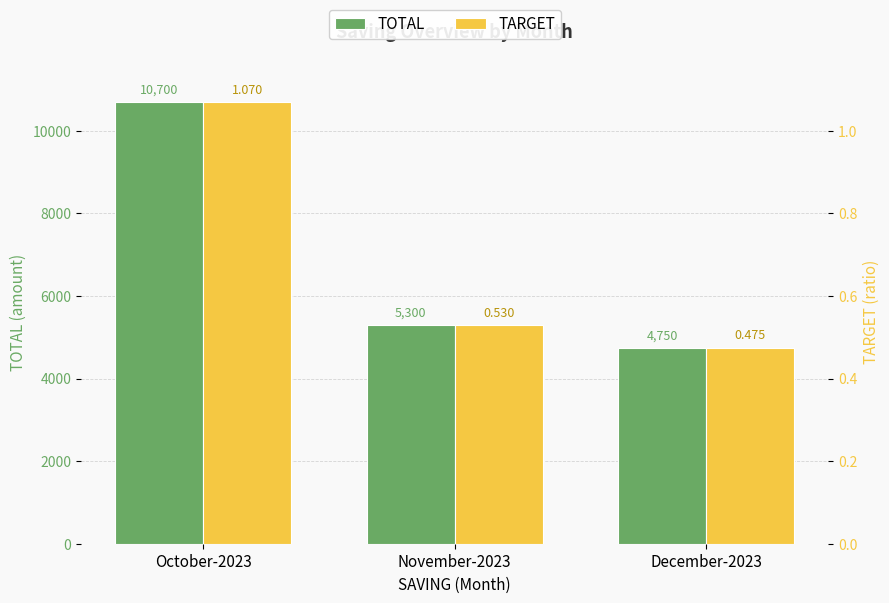

What is the label of the 1st bar from the right?

December-2023